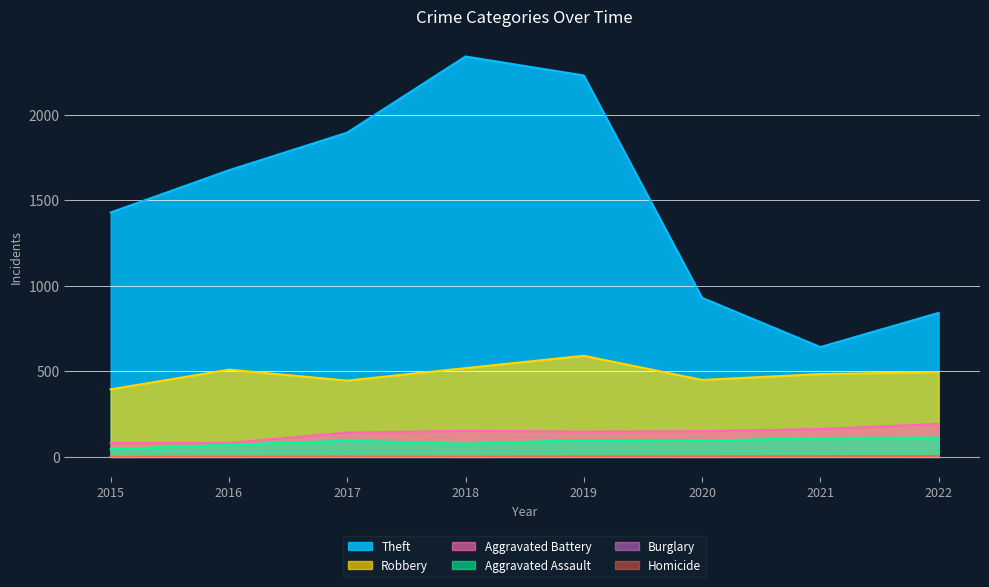

Reading right to left, transcribe all the data shown in this chart.

Theft: 2022=842	2021=642	2020=930	2019=2230	2018=2341	2017=1896	2016=1676	2015=1429
Robbery: 2022=496	2021=484	2020=450	2019=591	2018=519	2017=446	2016=510	2015=395
Aggravated Battery: 2022=193	2021=163	2020=150	2019=148	2018=152	2017=142	2016=82	2015=82
Aggravated Assault: 2022=113	2021=110	2020=94	2019=98	2018=77	2017=95	2016=71	2015=46
Burglary: 2022=0	2021=1	2020=0	2019=1	2018=0	2017=2	2016=0	2015=0
Homicide: 2022=5	2021=4	2020=3	2019=2	2018=1	2017=1	2016=1	2015=0